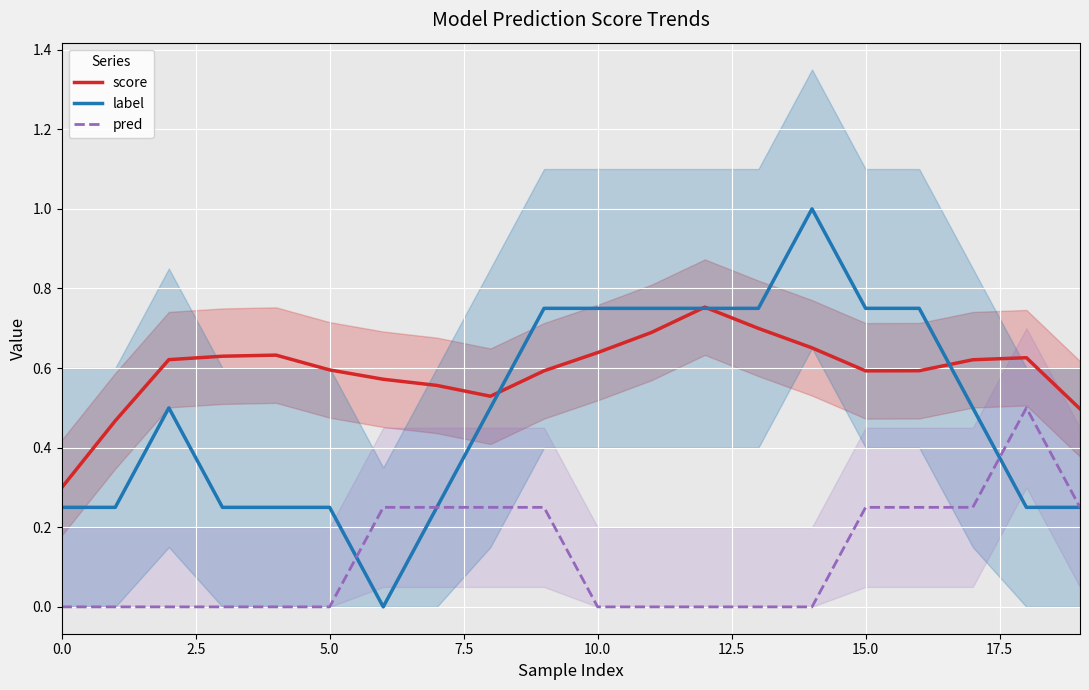

What is the label of the 1st point from the right?

19